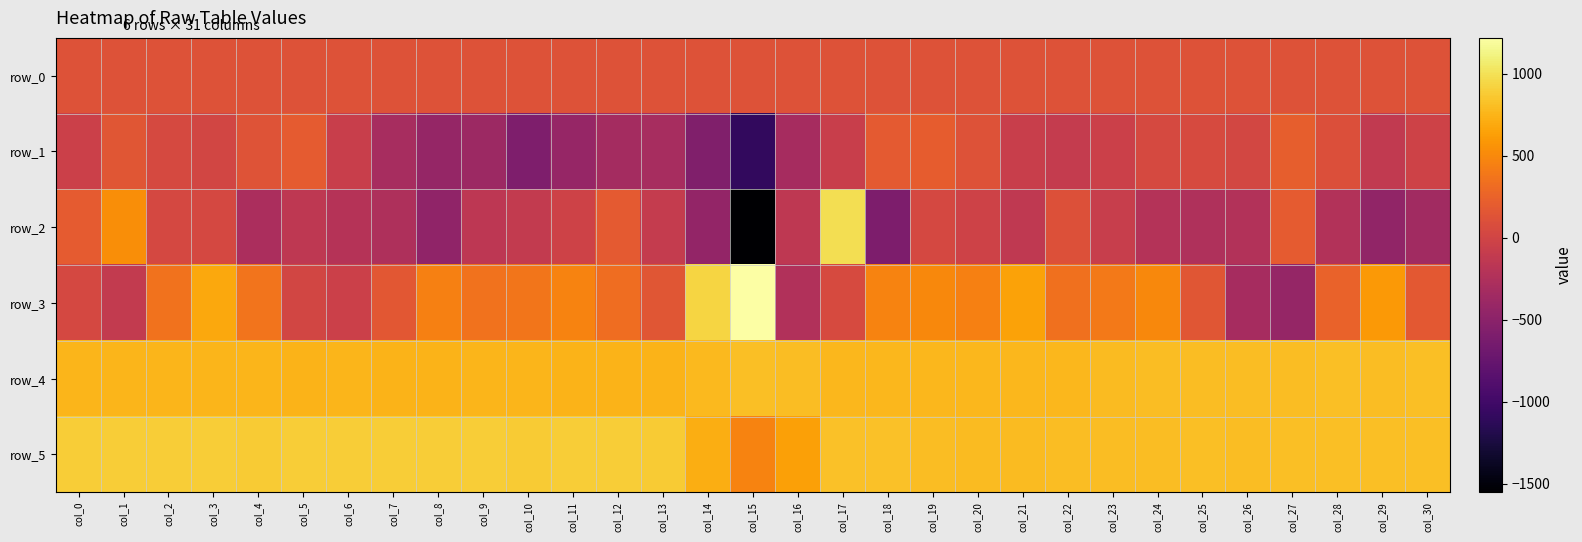

Is it true that row_5 equals 185.0 at col_29?

False